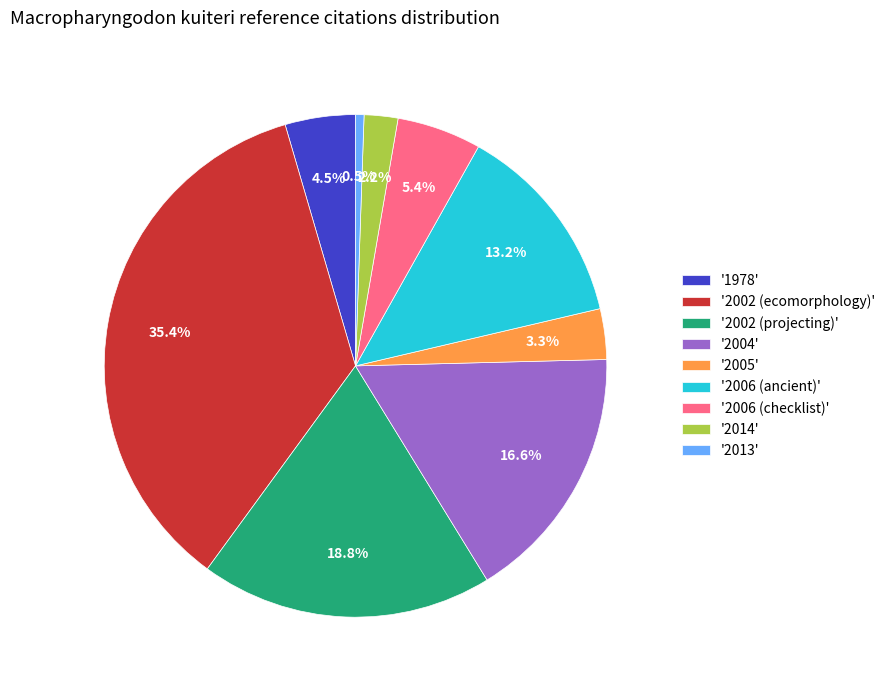

Do '2002 (ecomorphology)' and '2002 (projecting)' together represent more than half of the pie?

Yes